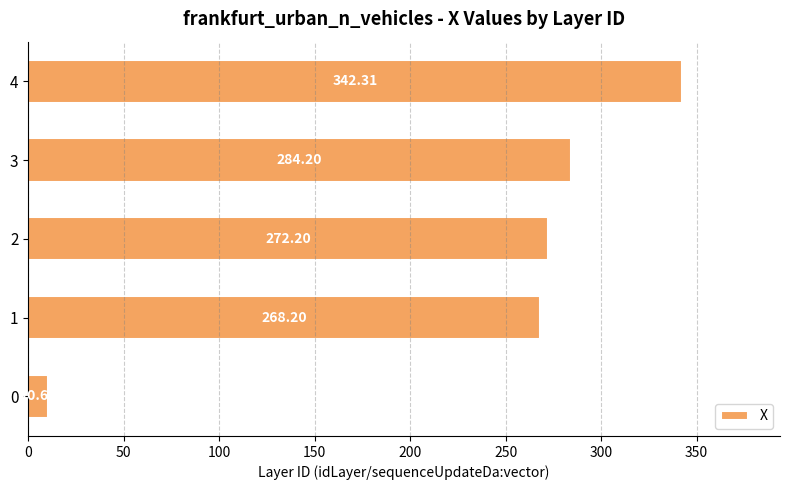

What is the difference between the maximum and minimum values?

331.7